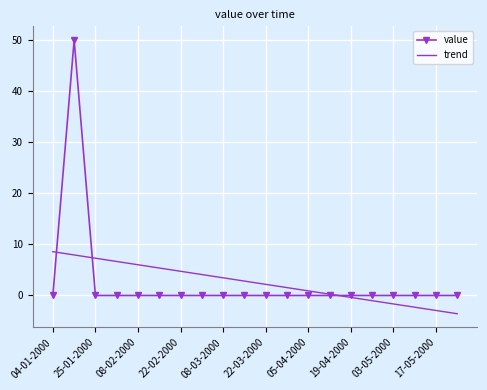

List the series in order of their peak value, highest first.

value, trend